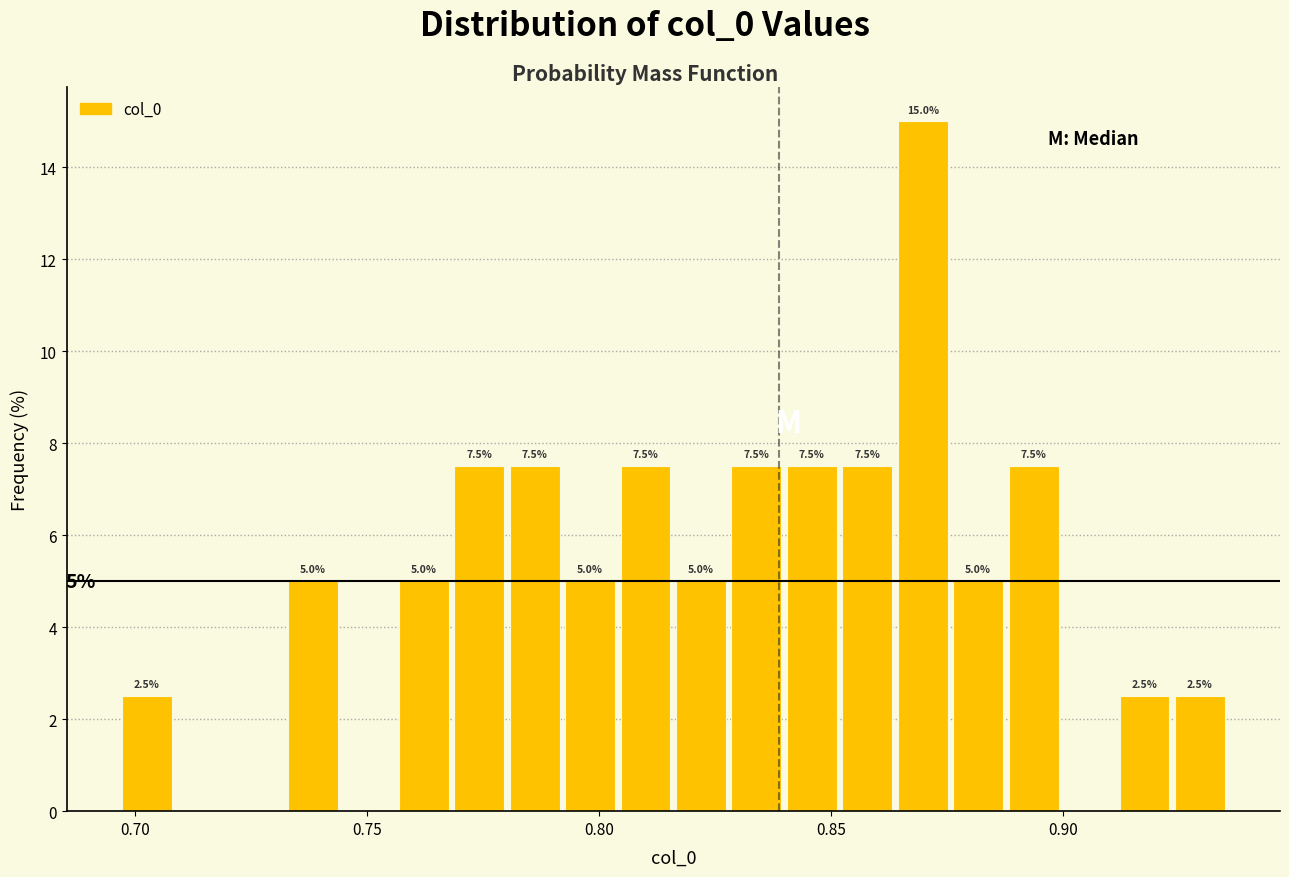

Around what value on the x-axis is the tallest bar? Give the approximate position of its centre, as read against the axis.

0.870